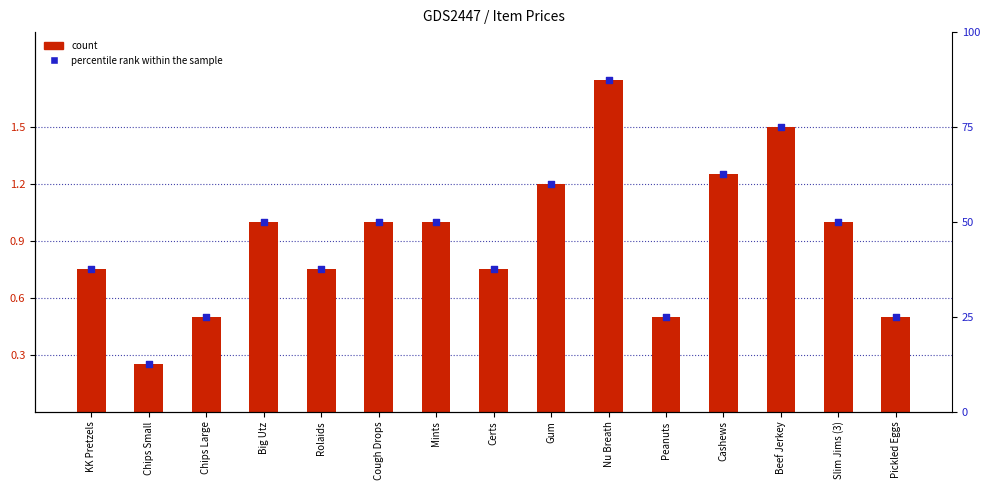

At how many categories does at least one series exceed 61?

3